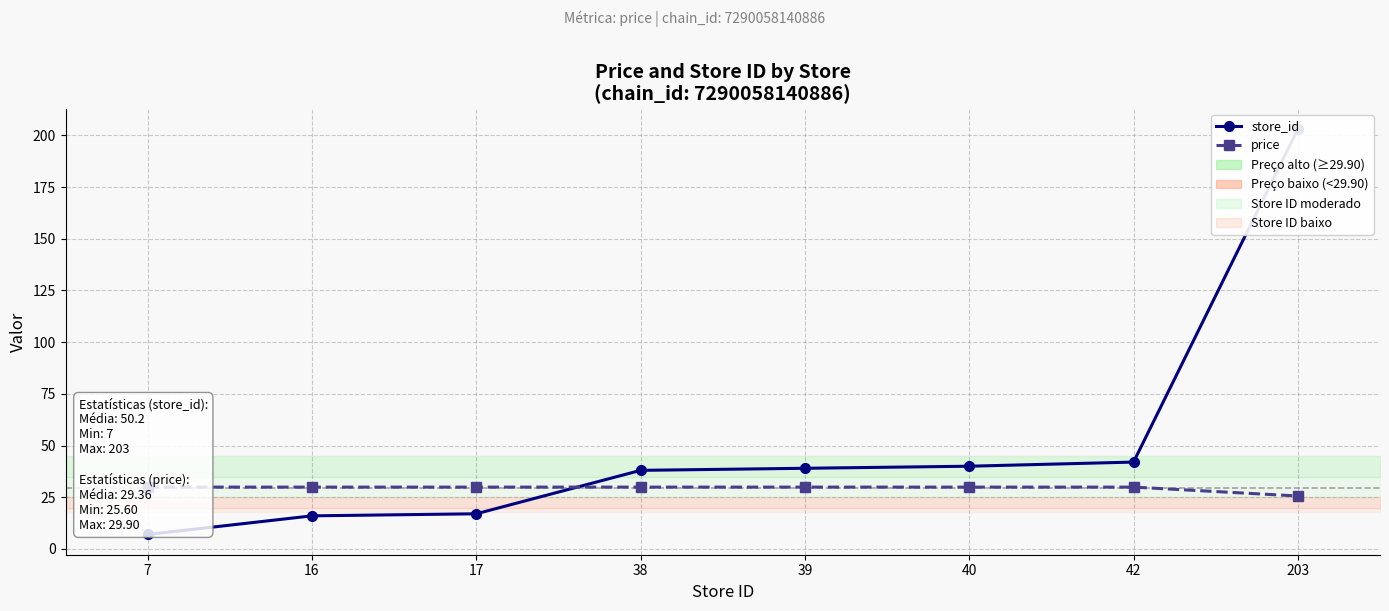

Where does the store_id series first go above 39?

40